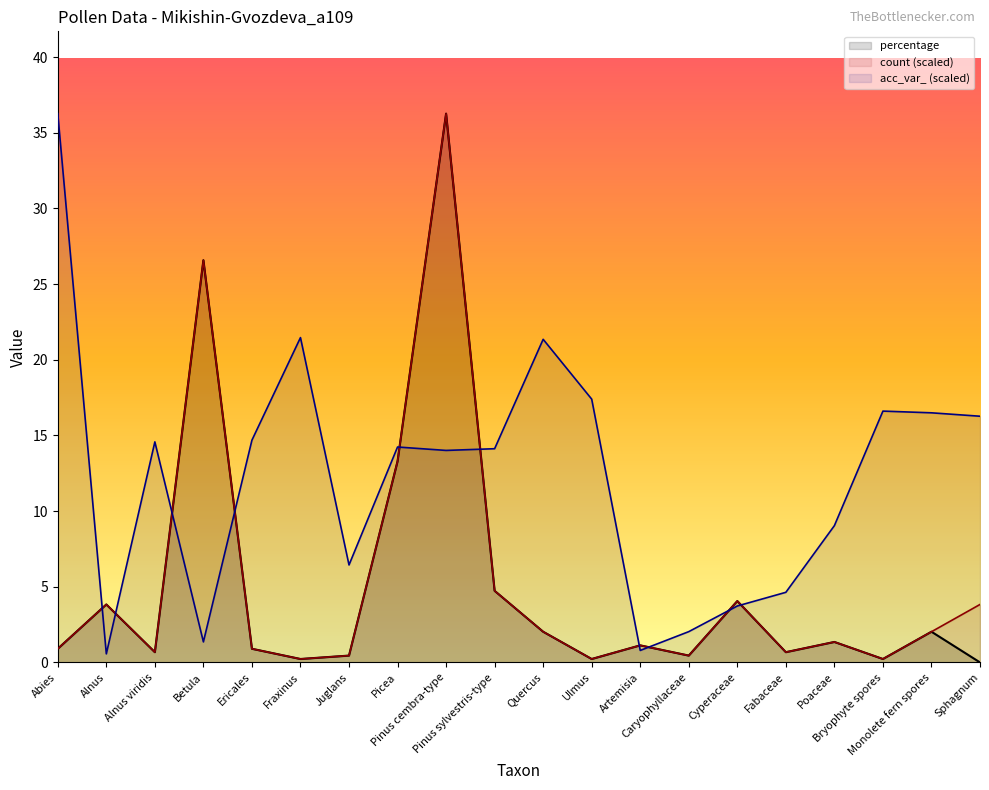

How many values in the count (scaled) series are below 1?

9